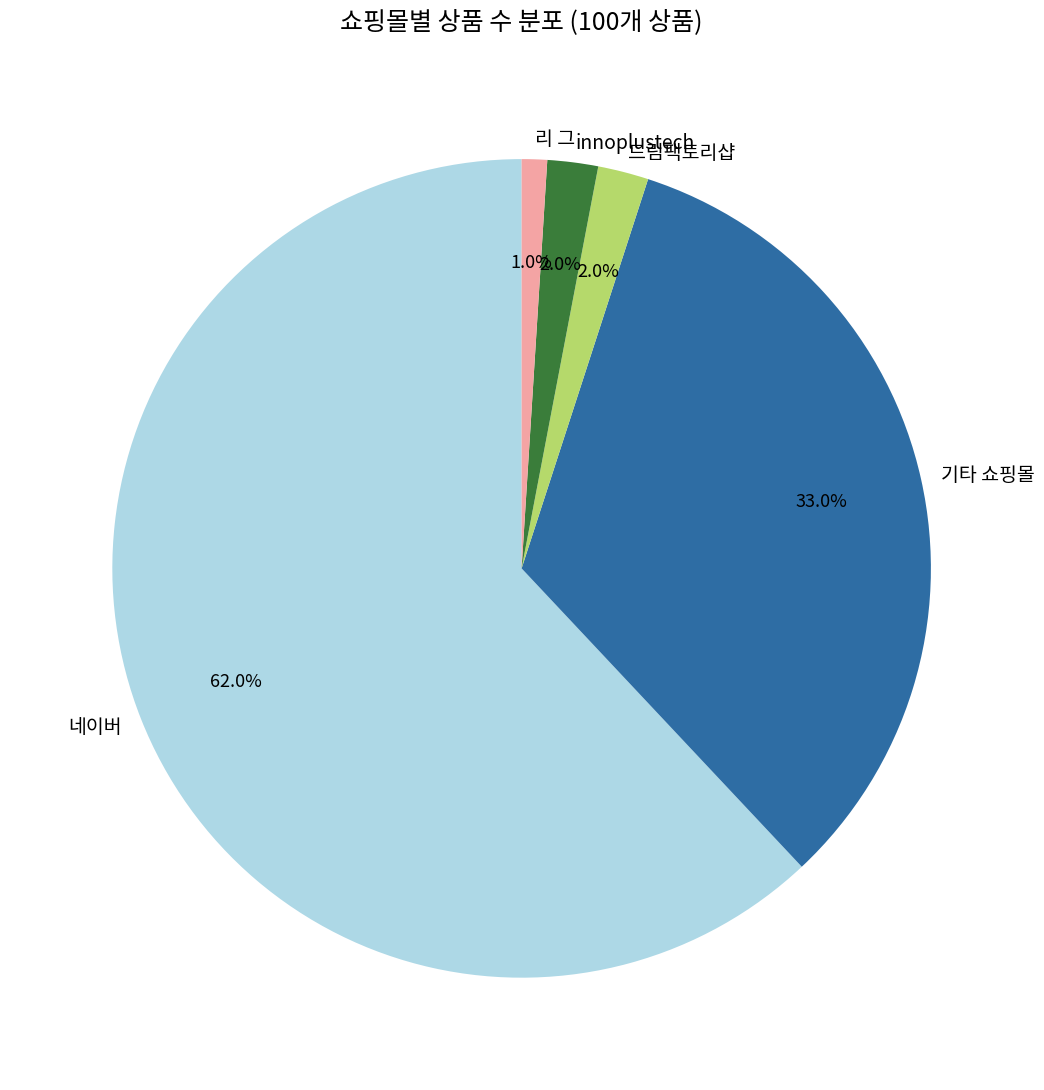

Combined, do 리 그 and 드림팩토리샵 account for over 50%?

No